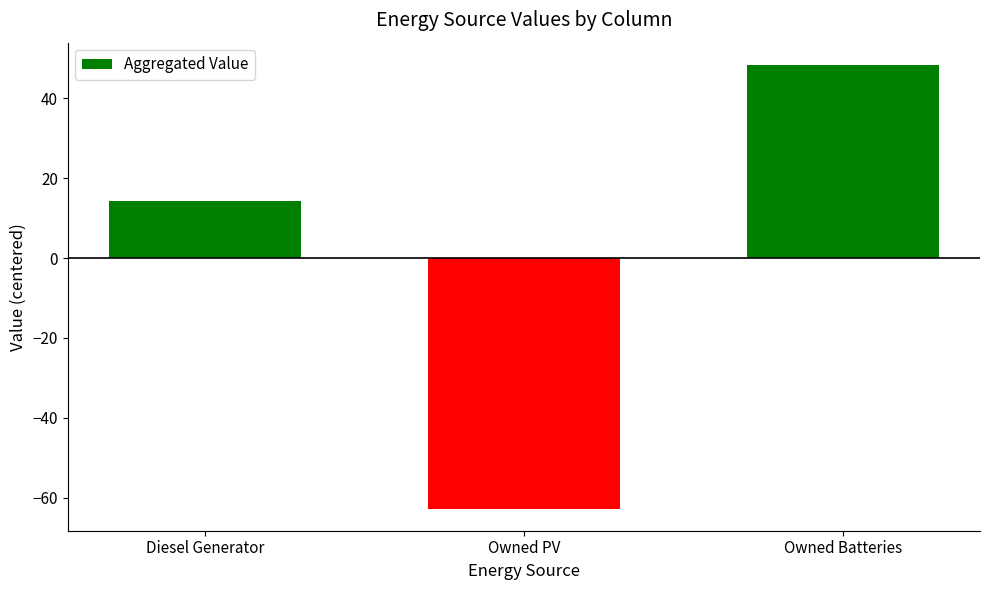

What is the label of the 2nd bar from the right?

Owned PV